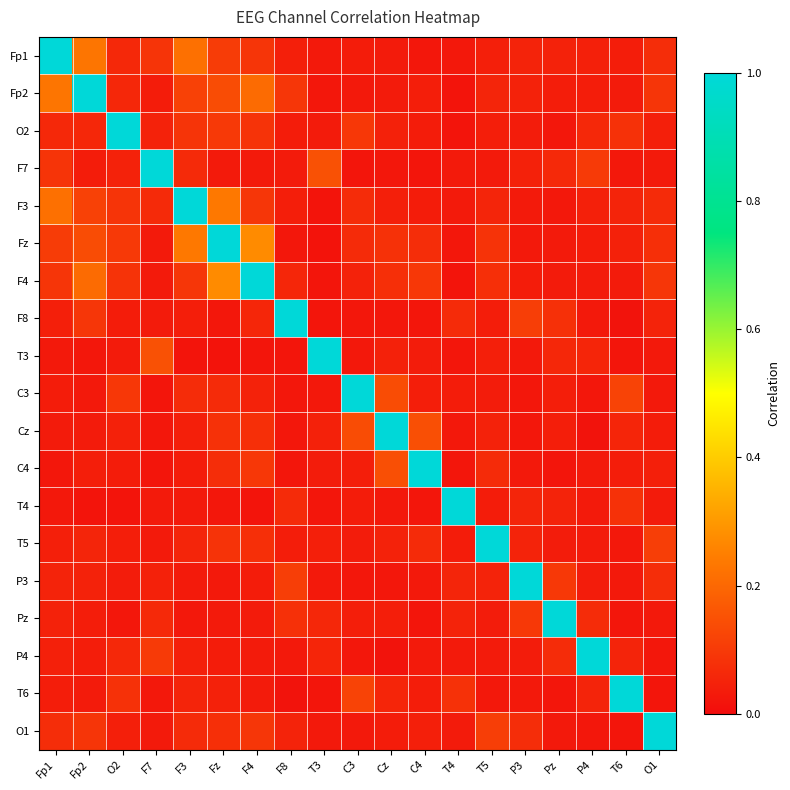

Reading left to right, extract all data points from this chart.

Fp1: Fp1=1.0	Fp2=0.2	O2=0.1	F7=0.1	F3=0.2	Fz=0.1	F4=0.1	F8=0.0	T3=0.0	C3=0.0	Cz=0.0	C4=0.0	T4=0.0	T5=0.0	P3=0.1	Pz=0.0	P4=0.0	T6=0.0	O1=0.1
Fp2: Fp1=0.2	Fp2=1.0	O2=0.1	F7=0.0	F3=0.1	Fz=0.1	F4=0.2	F8=0.1	T3=0.0	C3=0.0	Cz=0.0	C4=0.0	T4=0.0	T5=0.1	P3=0.0	Pz=0.0	P4=0.0	T6=0.0	O1=0.1
O2: Fp1=0.1	Fp2=0.1	O2=1.0	F7=0.0	F3=0.1	Fz=0.1	F4=0.1	F8=0.0	T3=0.0	C3=0.1	Cz=0.0	C4=0.0	T4=0.0	T5=0.0	P3=0.0	Pz=0.0	P4=0.1	T6=0.1	O1=0.0
F7: Fp1=0.1	Fp2=0.0	O2=0.0	F7=1.0	F3=0.1	Fz=0.0	F4=0.0	F8=0.0	T3=0.1	C3=0.0	Cz=0.0	C4=0.0	T4=0.0	T5=0.0	P3=0.0	Pz=0.1	P4=0.1	T6=0.0	O1=0.0
F3: Fp1=0.2	Fp2=0.1	O2=0.1	F7=0.1	F3=1.0	Fz=0.2	F4=0.1	F8=0.0	T3=0.0	C3=0.1	Cz=0.0	C4=0.0	T4=0.0	T5=0.1	P3=0.0	Pz=0.0	P4=0.0	T6=0.1	O1=0.1
Fz: Fp1=0.1	Fp2=0.1	O2=0.1	F7=0.0	F3=0.2	Fz=1.0	F4=0.3	F8=0.0	T3=0.0	C3=0.1	Cz=0.1	C4=0.1	T4=0.0	T5=0.1	P3=0.0	Pz=0.0	P4=0.0	T6=0.0	O1=0.1
F4: Fp1=0.1	Fp2=0.2	O2=0.1	F7=0.0	F3=0.1	Fz=0.3	F4=1.0	F8=0.1	T3=0.0	C3=0.0	Cz=0.1	C4=0.1	T4=0.0	T5=0.1	P3=0.0	Pz=0.0	P4=0.0	T6=0.0	O1=0.1
F8: Fp1=0.0	Fp2=0.1	O2=0.0	F7=0.0	F3=0.0	Fz=0.0	F4=0.1	F8=1.0	T3=0.0	C3=0.0	Cz=0.0	C4=0.0	T4=0.1	T5=0.0	P3=0.1	Pz=0.1	P4=0.0	T6=0.0	O1=0.1
T3: Fp1=0.0	Fp2=0.0	O2=0.0	F7=0.1	F3=0.0	Fz=0.0	F4=0.0	F8=0.0	T3=1.0	C3=0.0	Cz=0.0	C4=0.0	T4=0.0	T5=0.0	P3=0.0	Pz=0.1	P4=0.1	T6=0.0	O1=0.0
C3: Fp1=0.0	Fp2=0.0	O2=0.1	F7=0.0	F3=0.1	Fz=0.1	F4=0.0	F8=0.0	T3=0.0	C3=1.0	Cz=0.1	C4=0.0	T4=0.0	T5=0.0	P3=0.0	Pz=0.0	P4=0.0	T6=0.1	O1=0.0
Cz: Fp1=0.0	Fp2=0.0	O2=0.0	F7=0.0	F3=0.0	Fz=0.1	F4=0.1	F8=0.0	T3=0.0	C3=0.1	Cz=1.0	C4=0.1	T4=0.0	T5=0.0	P3=0.0	Pz=0.0	P4=0.0	T6=0.1	O1=0.0
C4: Fp1=0.0	Fp2=0.0	O2=0.0	F7=0.0	F3=0.0	Fz=0.1	F4=0.1	F8=0.0	T3=0.0	C3=0.0	Cz=0.1	C4=1.0	T4=0.0	T5=0.1	P3=0.0	Pz=0.0	P4=0.0	T6=0.0	O1=0.0
T4: Fp1=0.0	Fp2=0.0	O2=0.0	F7=0.0	F3=0.0	Fz=0.0	F4=0.0	F8=0.1	T3=0.0	C3=0.0	Cz=0.0	C4=0.0	T4=1.0	T5=0.0	P3=0.1	Pz=0.0	P4=0.0	T6=0.1	O1=0.0
T5: Fp1=0.0	Fp2=0.1	O2=0.0	F7=0.0	F3=0.1	Fz=0.1	F4=0.1	F8=0.0	T3=0.0	C3=0.0	Cz=0.0	C4=0.1	T4=0.0	T5=1.0	P3=0.0	Pz=0.0	P4=0.0	T6=0.0	O1=0.1
P3: Fp1=0.1	Fp2=0.0	O2=0.0	F7=0.0	F3=0.0	Fz=0.0	F4=0.0	F8=0.1	T3=0.0	C3=0.0	Cz=0.0	C4=0.0	T4=0.1	T5=0.0	P3=1.0	Pz=0.1	P4=0.0	T6=0.0	O1=0.1
Pz: Fp1=0.0	Fp2=0.0	O2=0.0	F7=0.1	F3=0.0	Fz=0.0	F4=0.0	F8=0.1	T3=0.1	C3=0.0	Cz=0.0	C4=0.0	T4=0.0	T5=0.0	P3=0.1	Pz=1.0	P4=0.1	T6=0.0	O1=0.0
P4: Fp1=0.0	Fp2=0.0	O2=0.1	F7=0.1	F3=0.0	Fz=0.0	F4=0.0	F8=0.0	T3=0.1	C3=0.0	Cz=0.0	C4=0.0	T4=0.0	T5=0.0	P3=0.0	Pz=0.1	P4=1.0	T6=0.1	O1=0.0
T6: Fp1=0.0	Fp2=0.0	O2=0.1	F7=0.0	F3=0.1	Fz=0.0	F4=0.0	F8=0.0	T3=0.0	C3=0.1	Cz=0.1	C4=0.0	T4=0.1	T5=0.0	P3=0.0	Pz=0.0	P4=0.1	T6=1.0	O1=0.0
O1: Fp1=0.1	Fp2=0.1	O2=0.0	F7=0.0	F3=0.1	Fz=0.1	F4=0.1	F8=0.1	T3=0.0	C3=0.0	Cz=0.0	C4=0.0	T4=0.0	T5=0.1	P3=0.1	Pz=0.0	P4=0.0	T6=0.0	O1=1.0